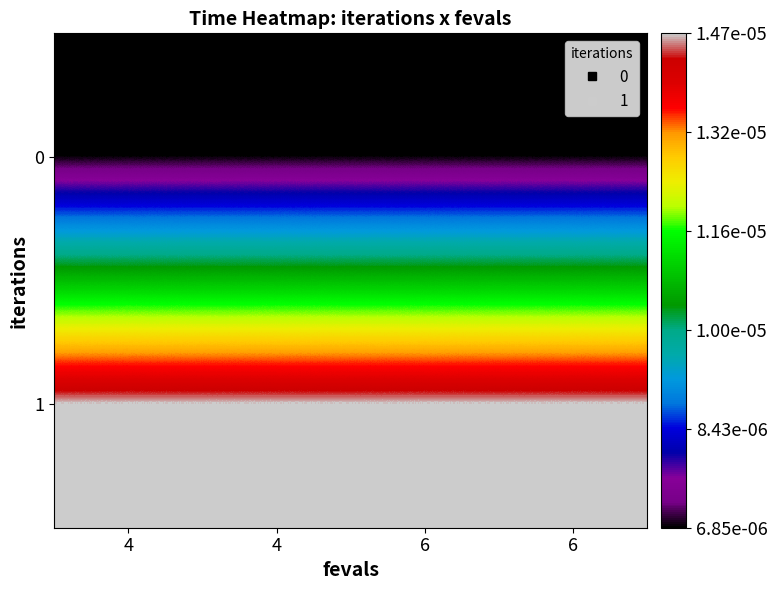

Between 4 and 6, which is larger?

4